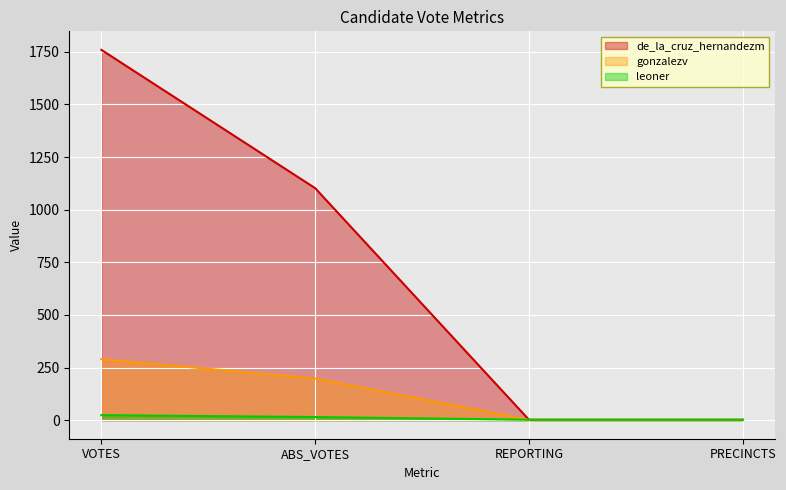

What are all the series names shown in the legend?

de_la_cruz_hernandezm, gonzalezv, leoner